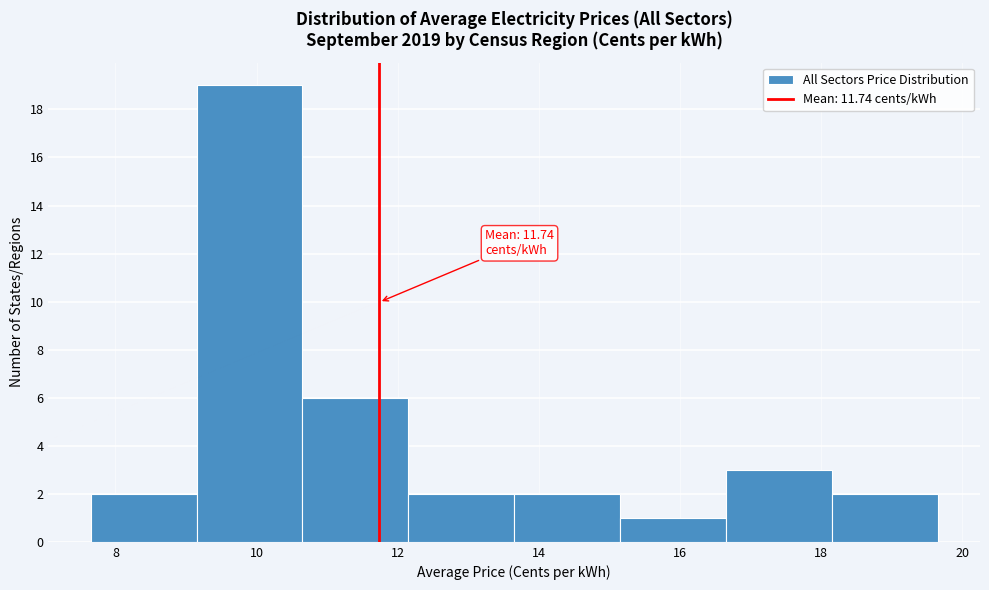

Over which range of the x-axis is the bar tallest?

9.15 to 10.65